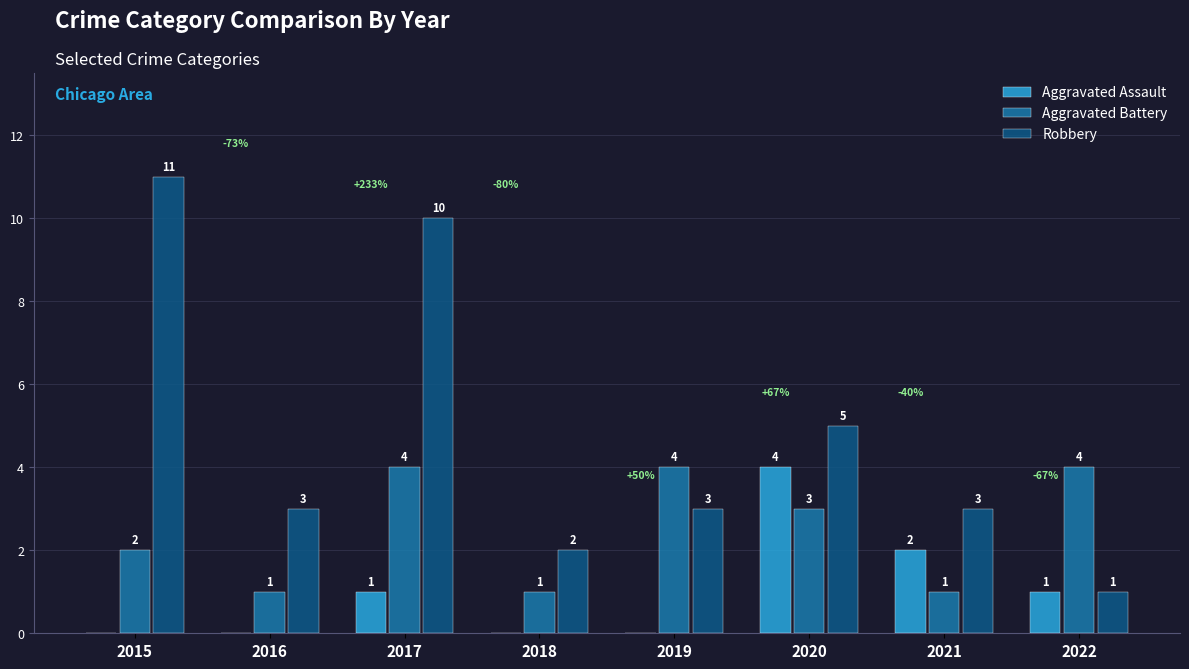

The Aggravated Battery series shows 2 at 2021. True or false?

False